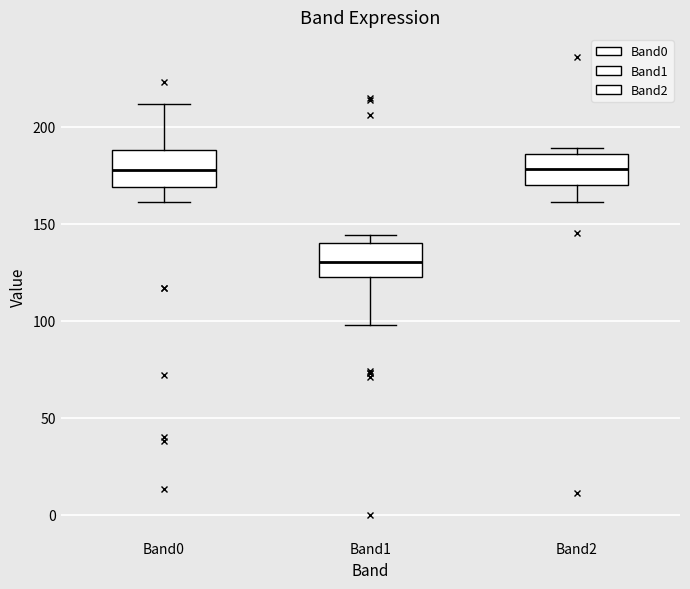

Where is the upper edge of the box for Band1 on the y-axis? The values are not printed on the chart, so give them approximately, as read against the axis.

140